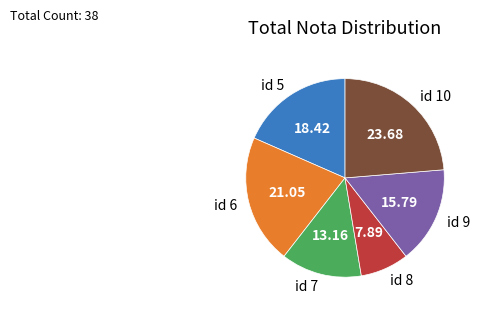

Between id 10 and id 9, which is larger?

id 10